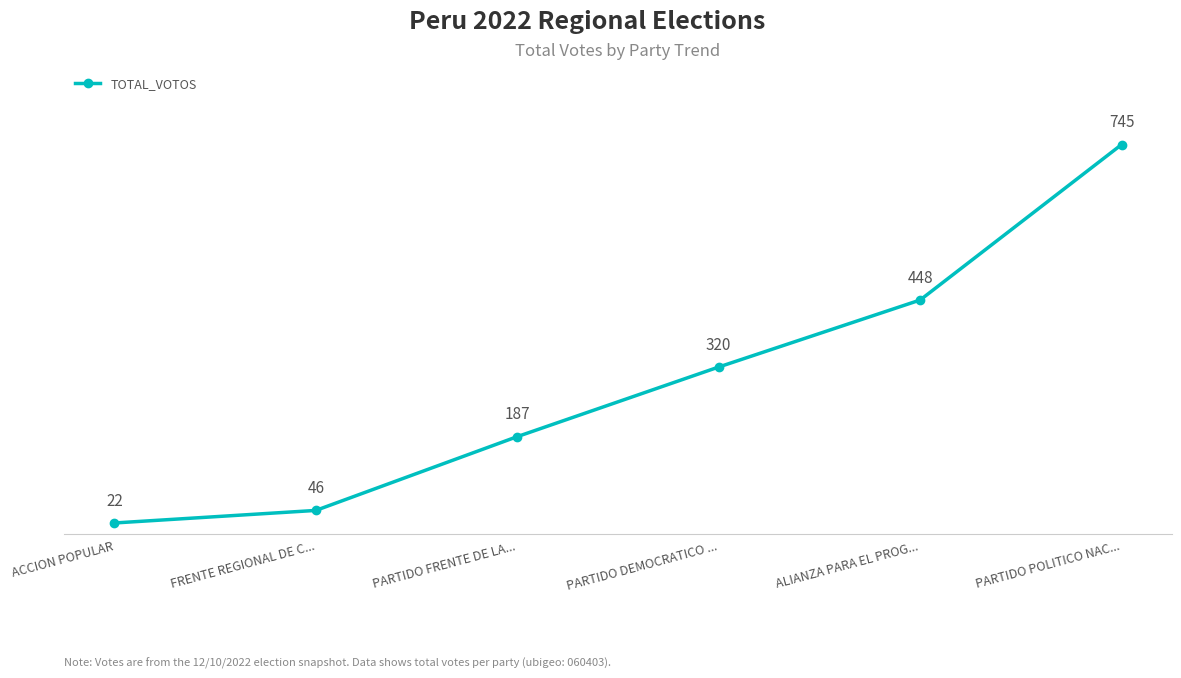

Approximately how many times larger is the value at FRENTE REGIONAL DE C... compared to PARTIDO POLITICO NAC...?

0.1